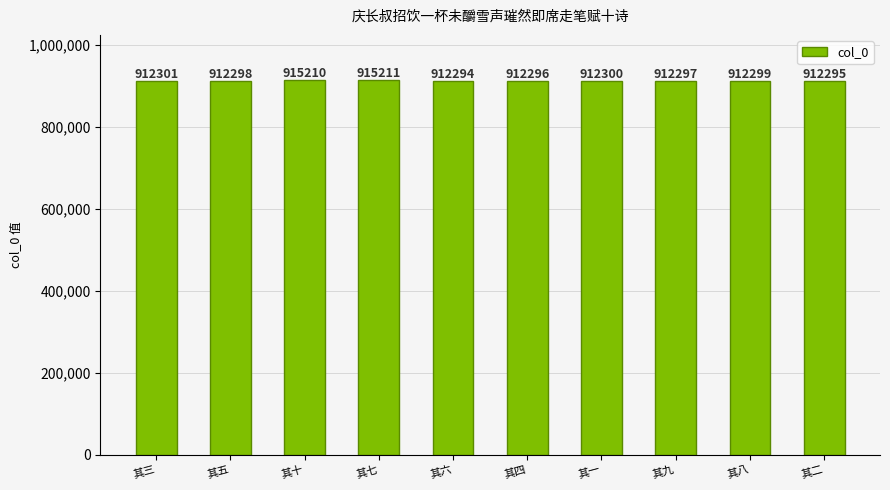

How many bars are there in total?

10